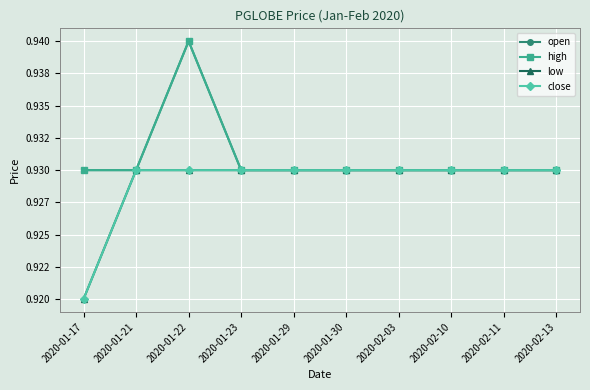

At which category is the sum across all series the highest?

2020-01-22